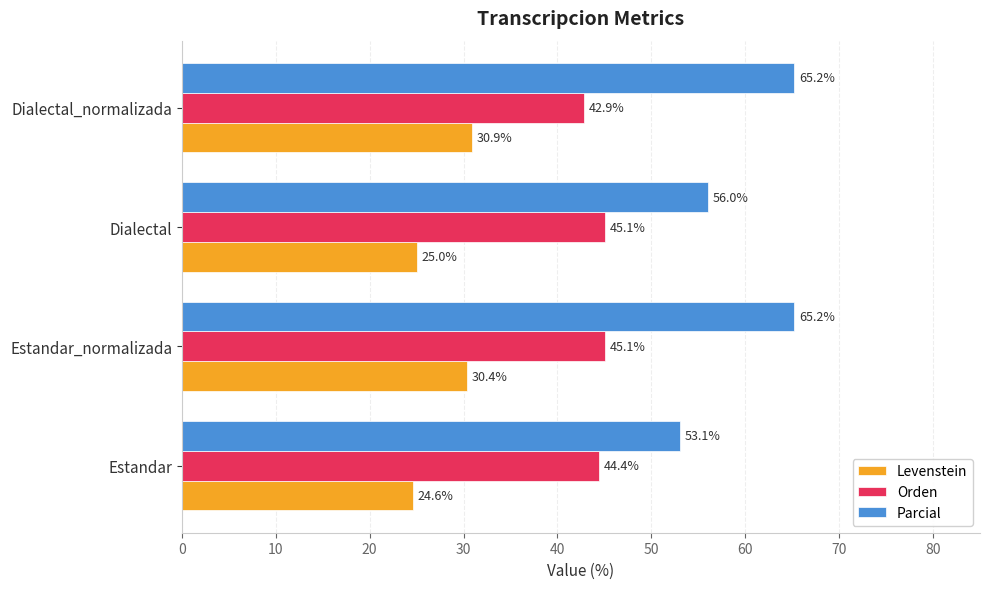

Rank the series at Dialectal from lowest to highest value.

Levenstein, Orden, Parcial